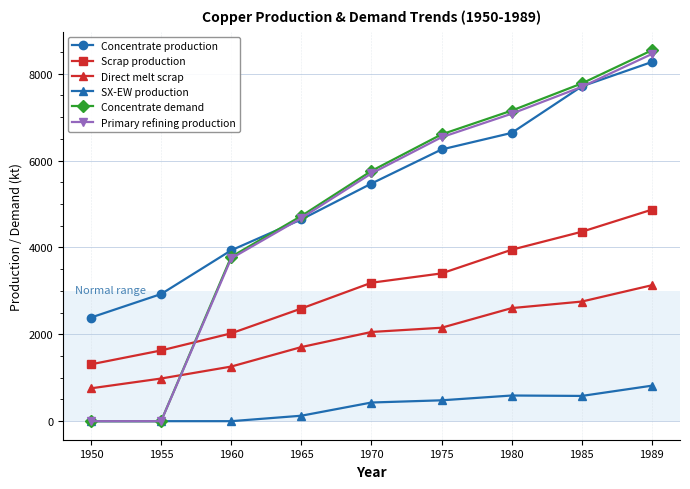

The value of Primary refining production at 1989 is 8452.7. True or false?

True